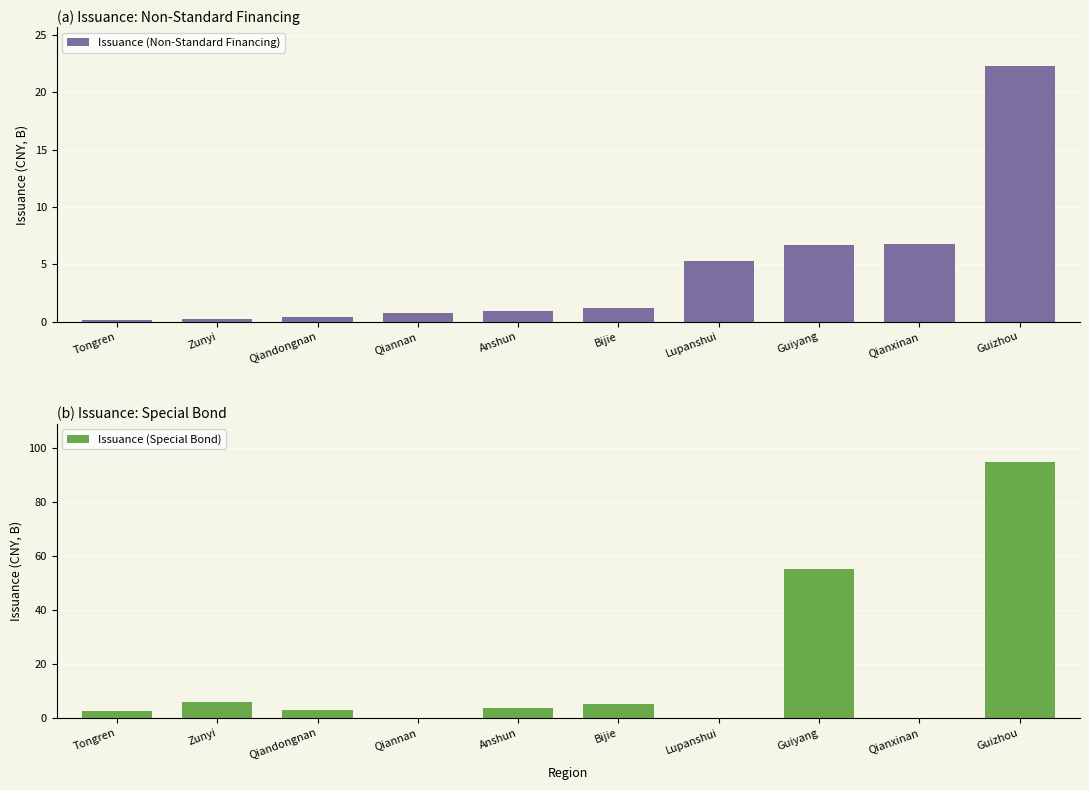

What are all the series names shown in the legend?

Issuance (Non-Standard Financing), Issuance (Special Bond)